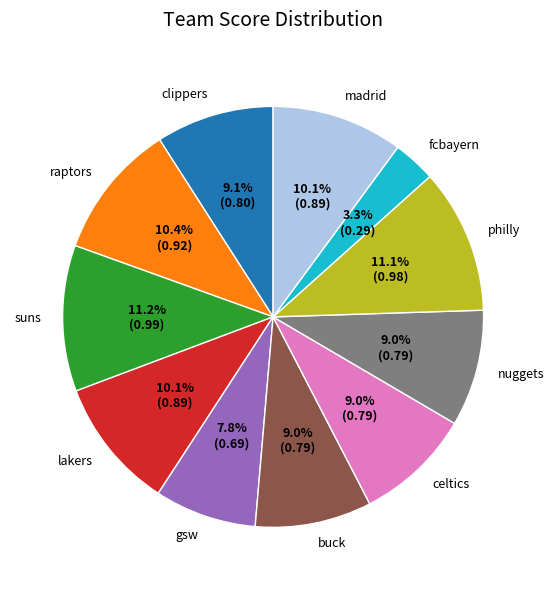

What percentage is the philly slice, to the nearest percent?

11%